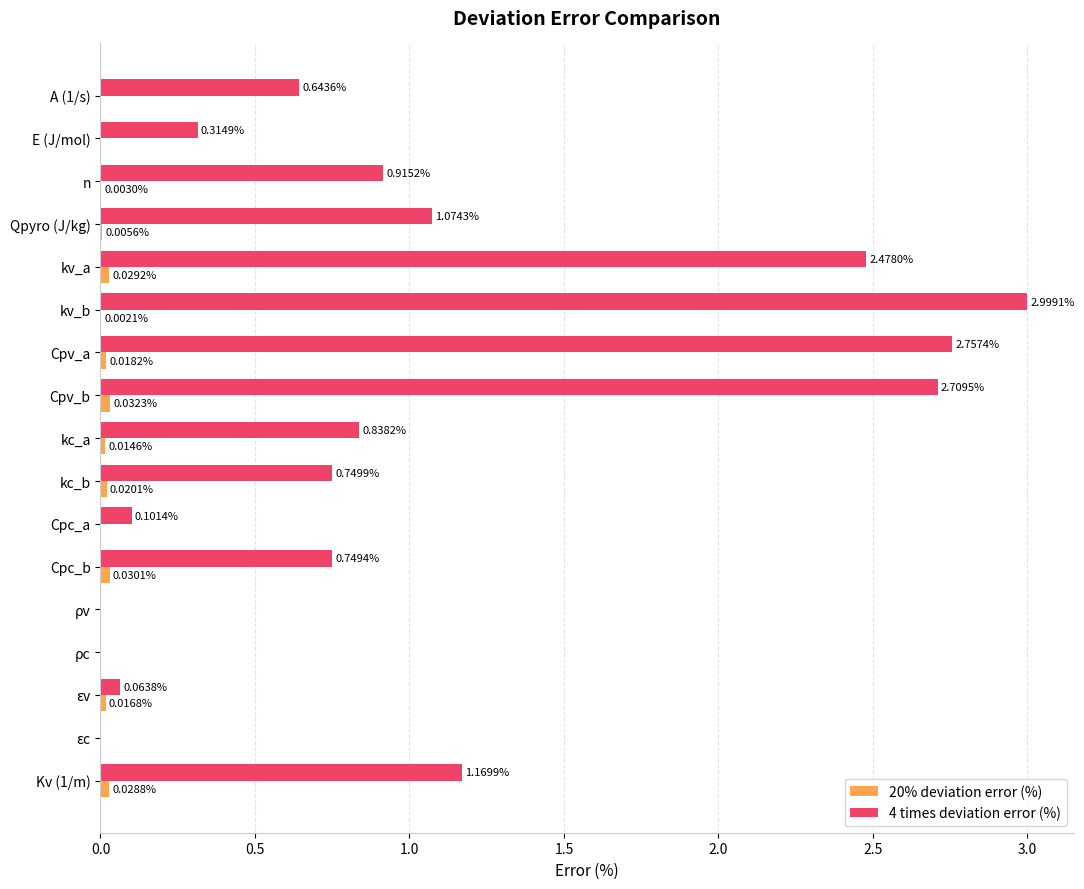

How many values in 20% deviation error (%) are above zero?

12